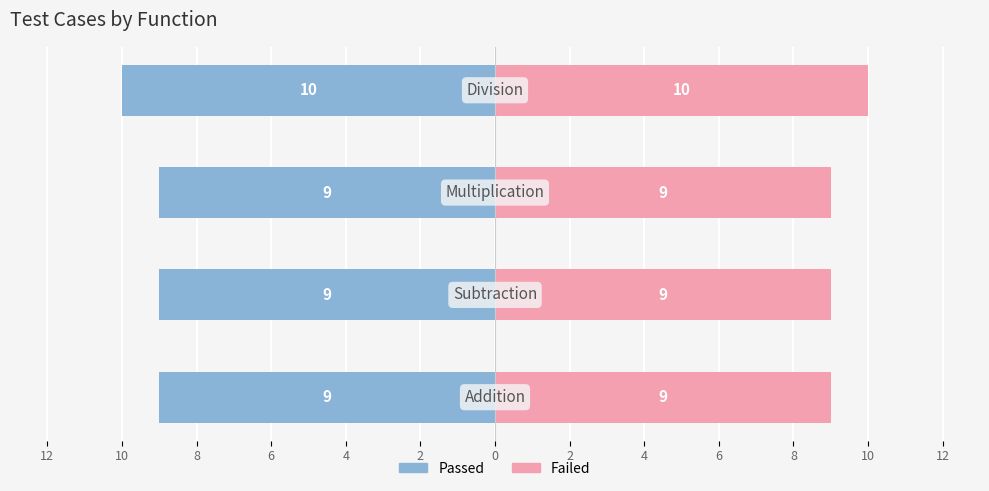

Count the Passed values in the range 9 to 10.

4